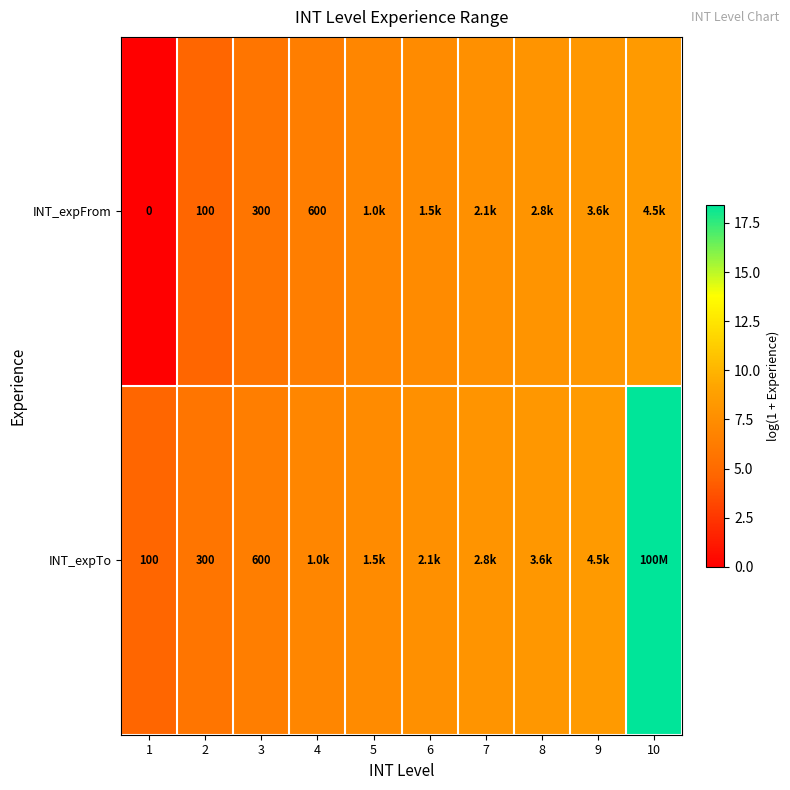

At how many categories does at least one series exceed 16?

1